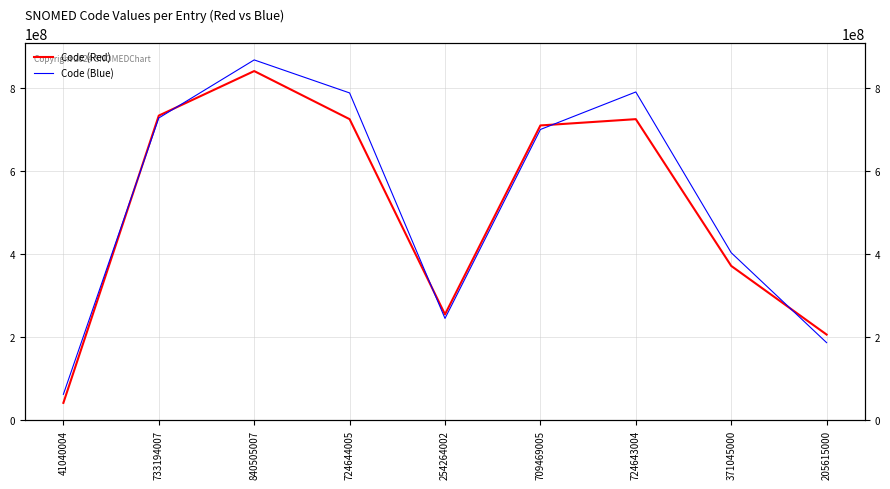

At which category is the sum across all series the highest?

840505007